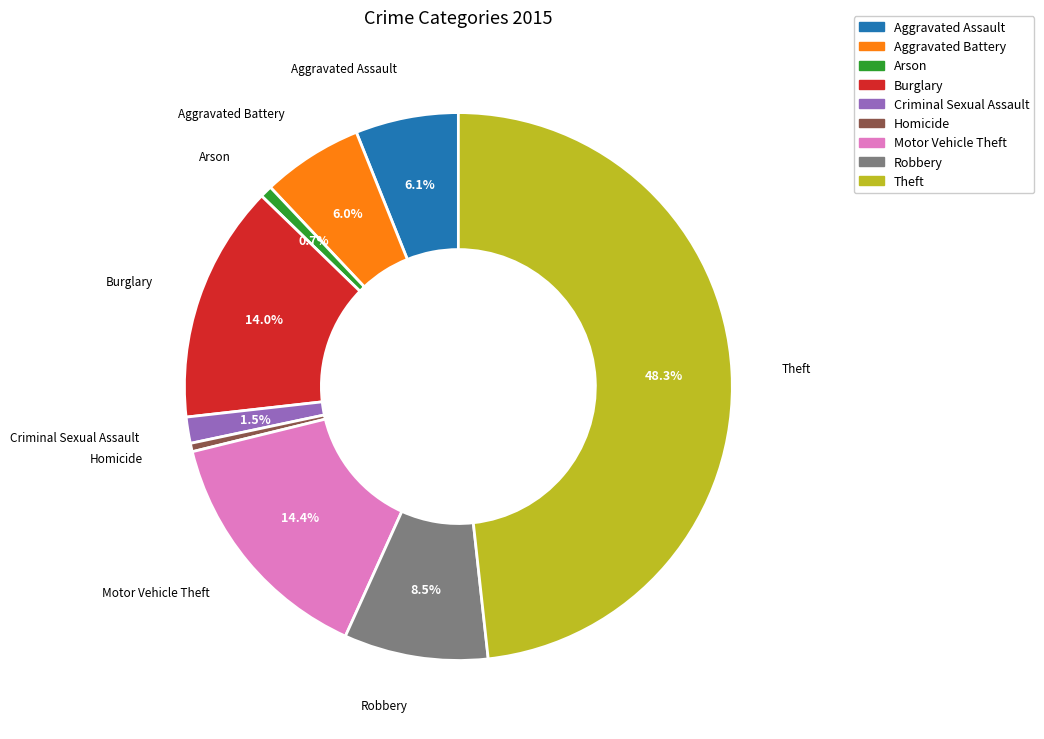

To the nearest percent, what is the difference between the largest and smallest slice percentages?

48%